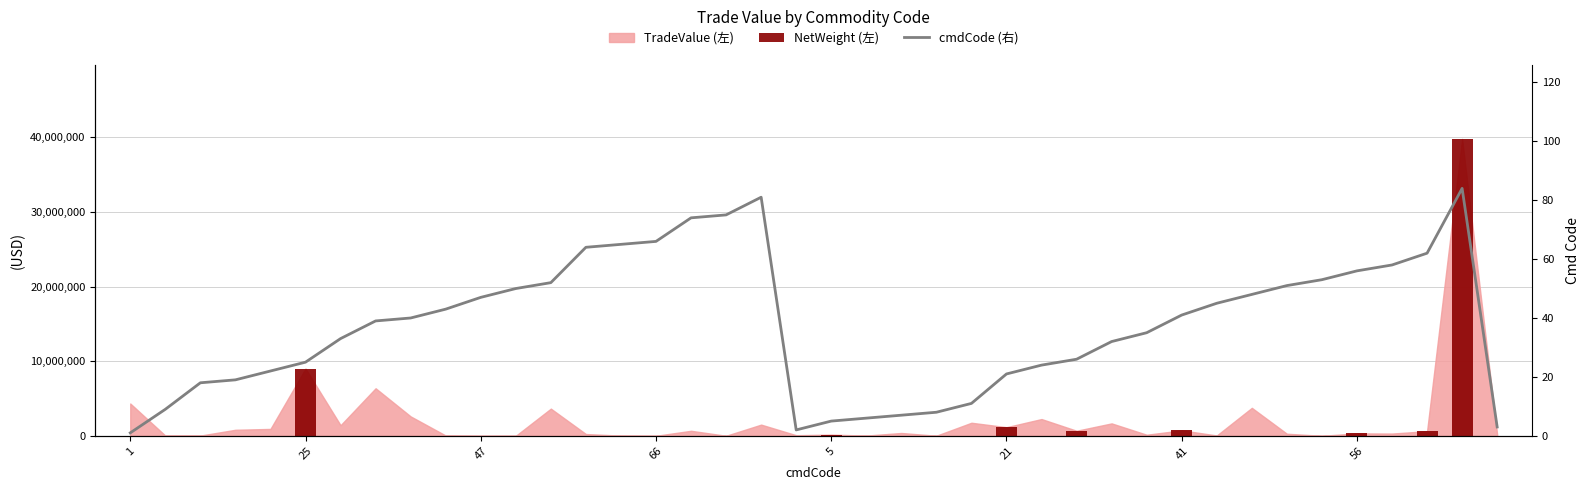

What is the sum of all cmdCode (右) values?

1501